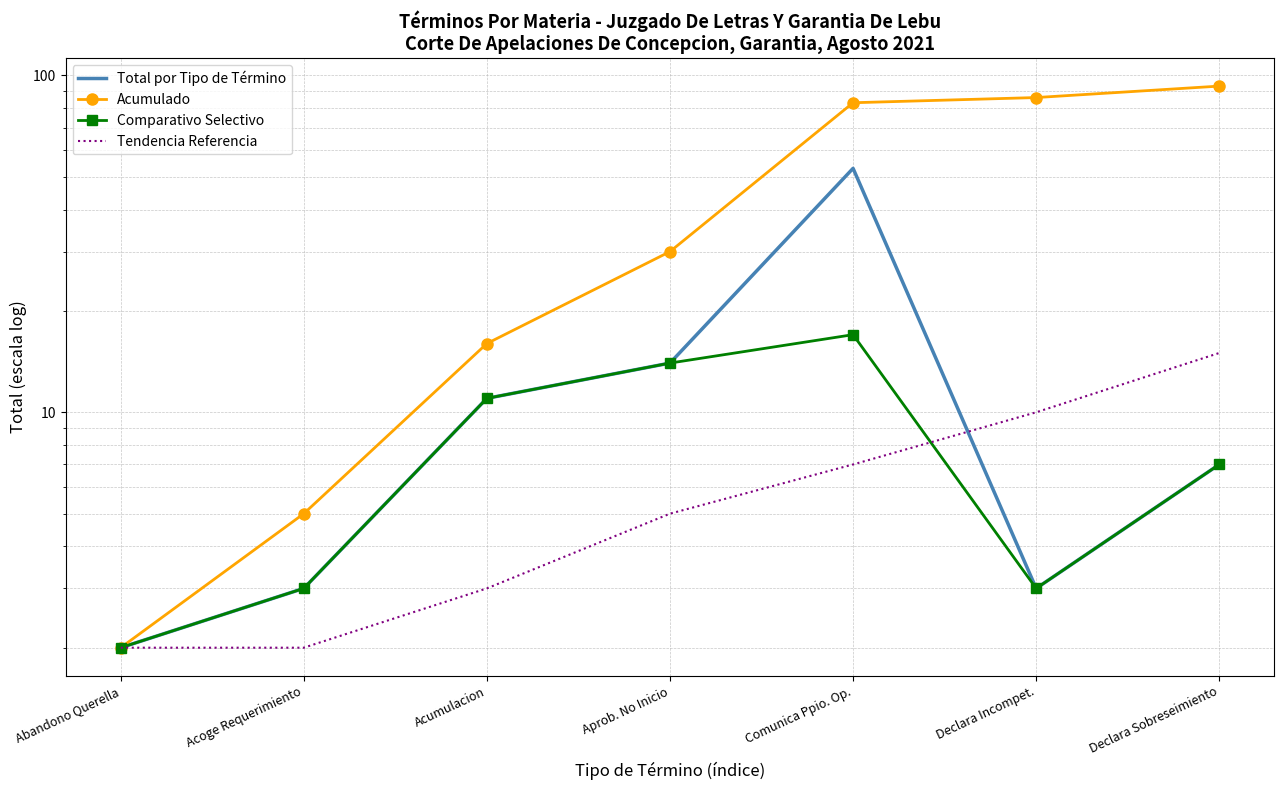

What is the total value across all series at Declara Sobreseimiento?

122